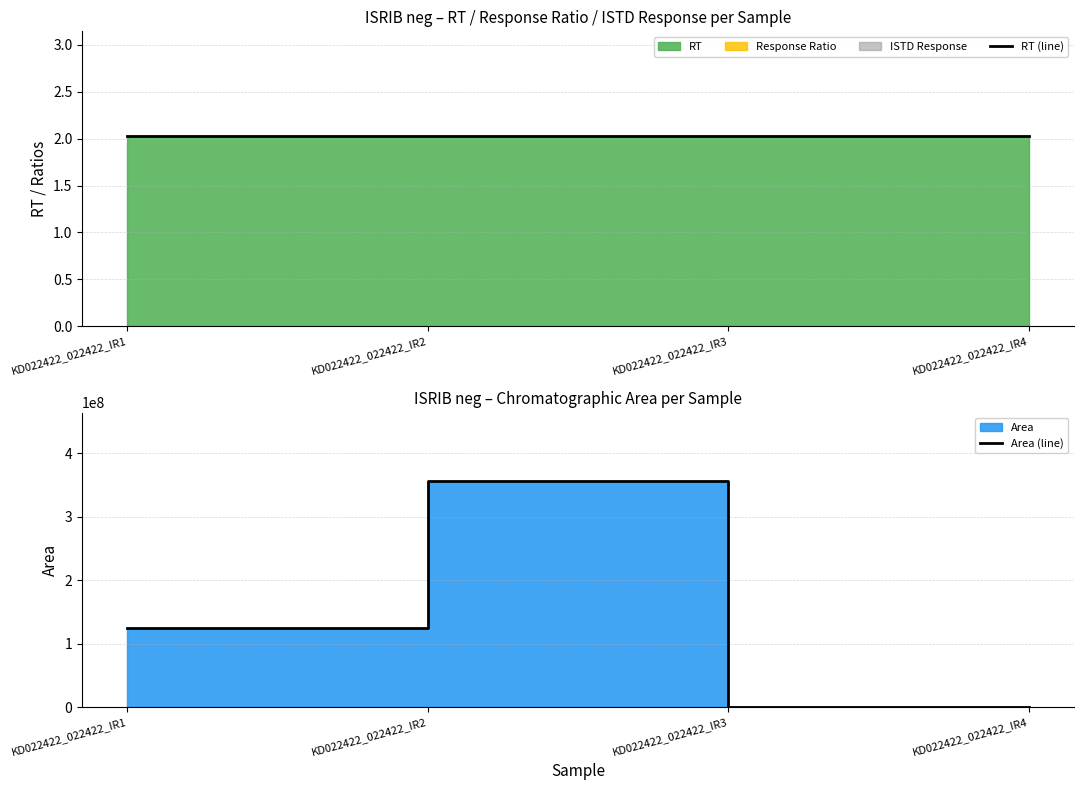

At KD022422_022422_IR1, list the series in order from largest to smallest.

Area (line), RT (line)